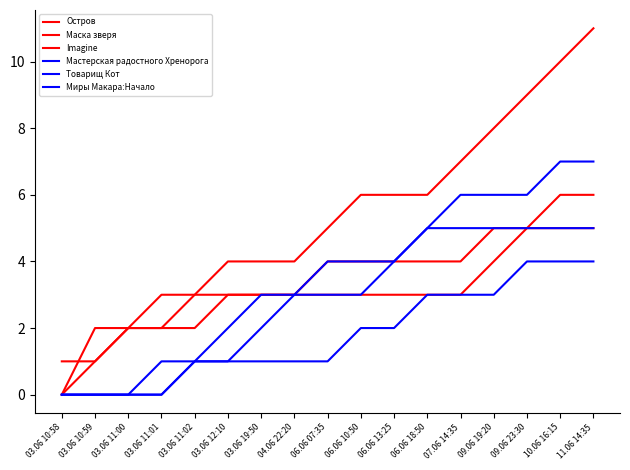

Count the number of data series in this chart.

6